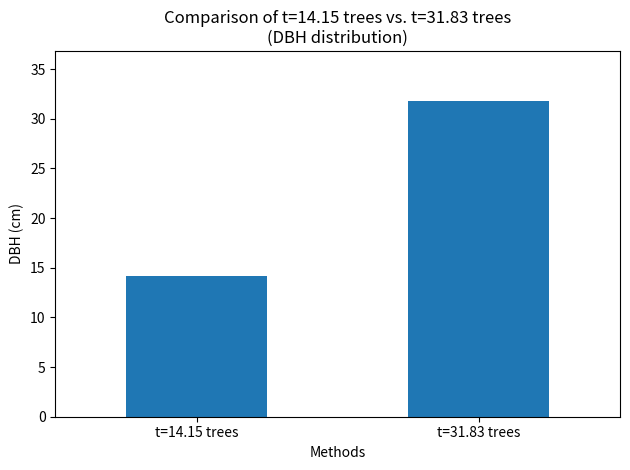

How many bars are there in total?

2